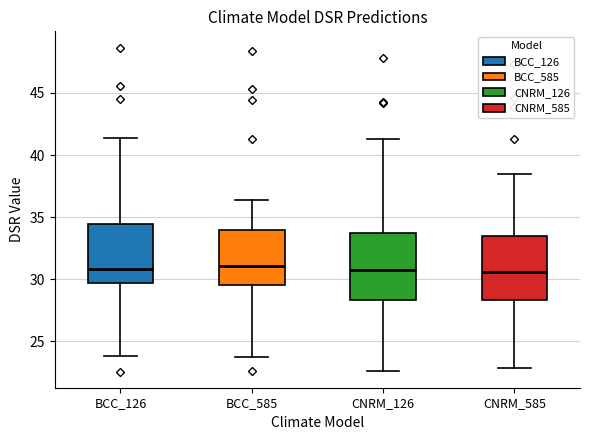

Reading left to right, transcribe this box plot: for each box, give where its median line is, the range the box spans, and where its two whiskers end, as read against the y-axis. The values are not printed on the chart, so give them approximately, as read against the axis.

BCC_126: median 31.0, box 29.5 to 34.5, whiskers 24.0 to 41.5
BCC_585: median 31.0, box 29.5 to 34.0, whiskers 23.5 to 36.5
CNRM_126: median 30.5, box 28.5 to 33.5, whiskers 22.5 to 41.5
CNRM_585: median 30.5, box 28.5 to 33.5, whiskers 23.0 to 38.5